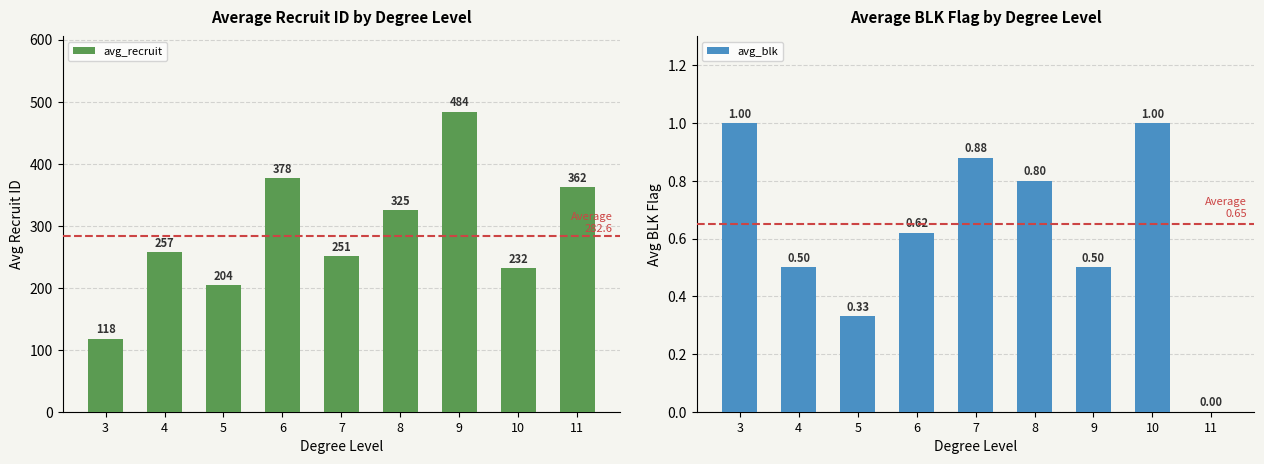

What is the difference between the maximum and second lowest values in the avg_blk series?

0.7